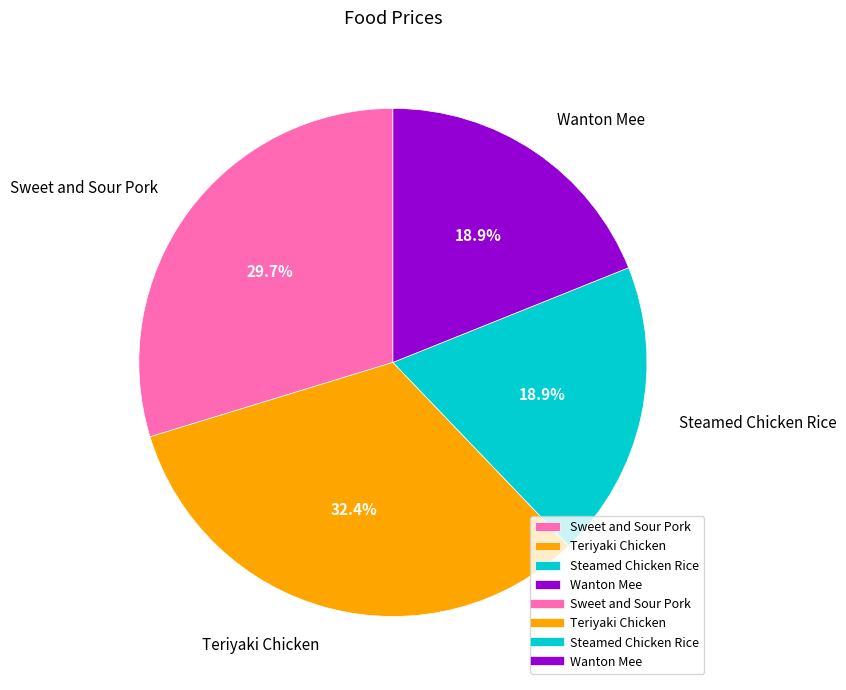

How many segments does this pie chart have?

4